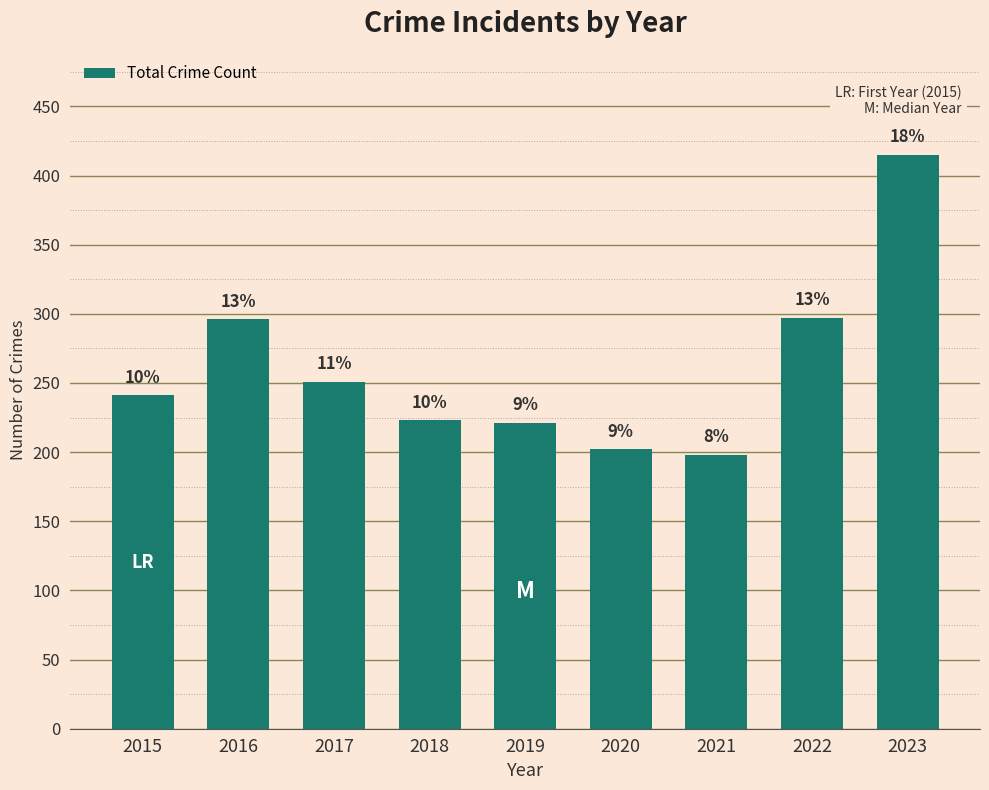

List the labels in order of value, largest first.

2023, 2022, 2016, 2017, 2015, 2018, 2019, 2020, 2021